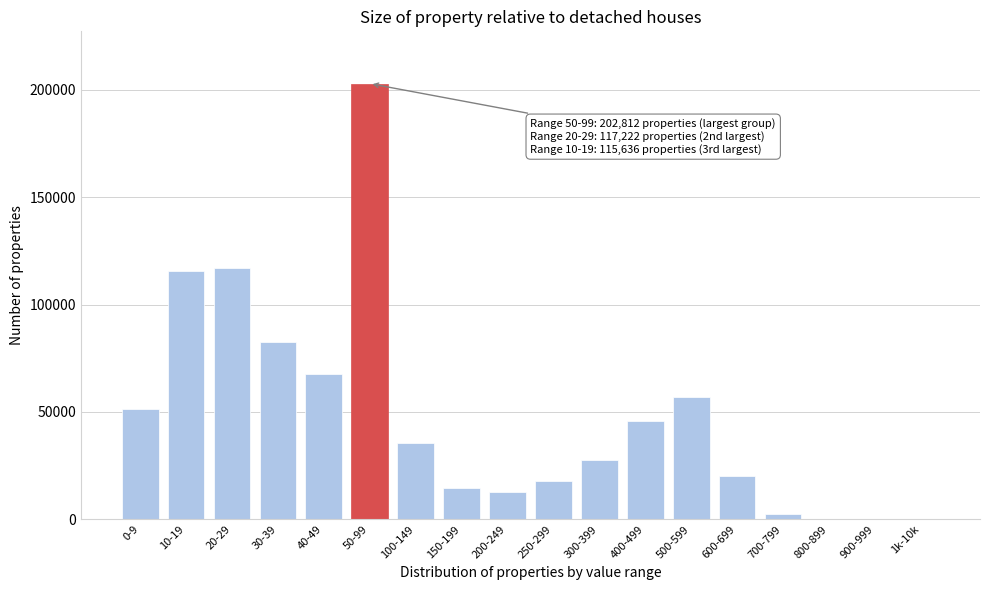

At which category does the chart reach its peak across all series?

50-99